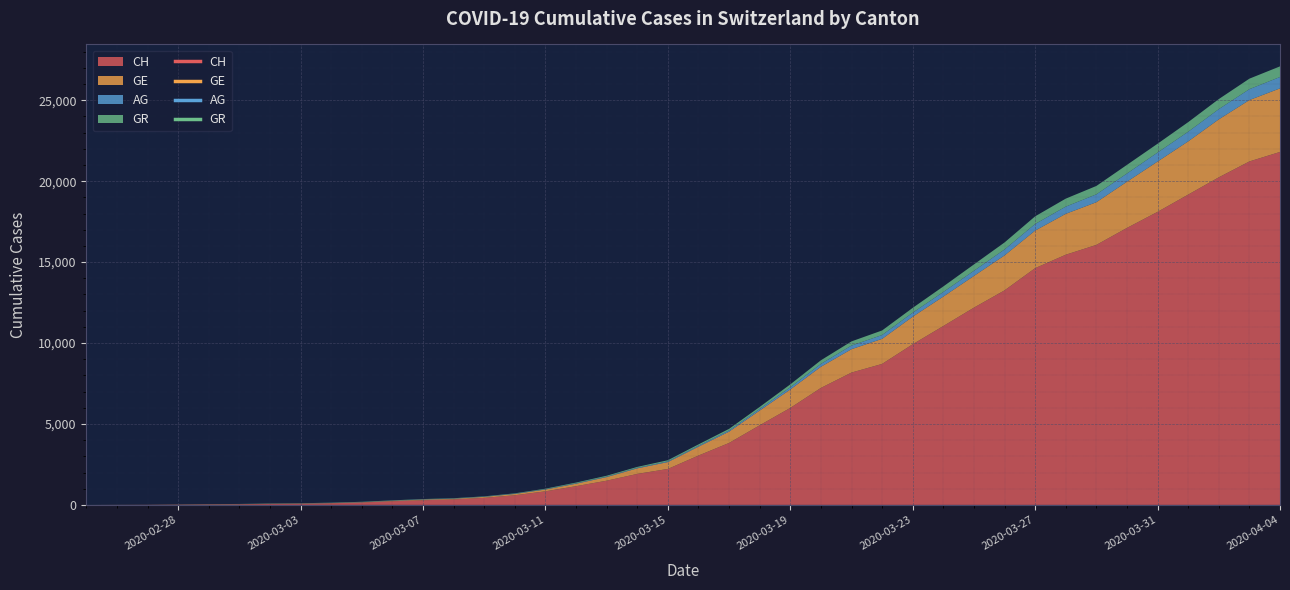

Is the value of GE at 2020-03-06 greater than the value of AG at 2020-03-10?

Yes